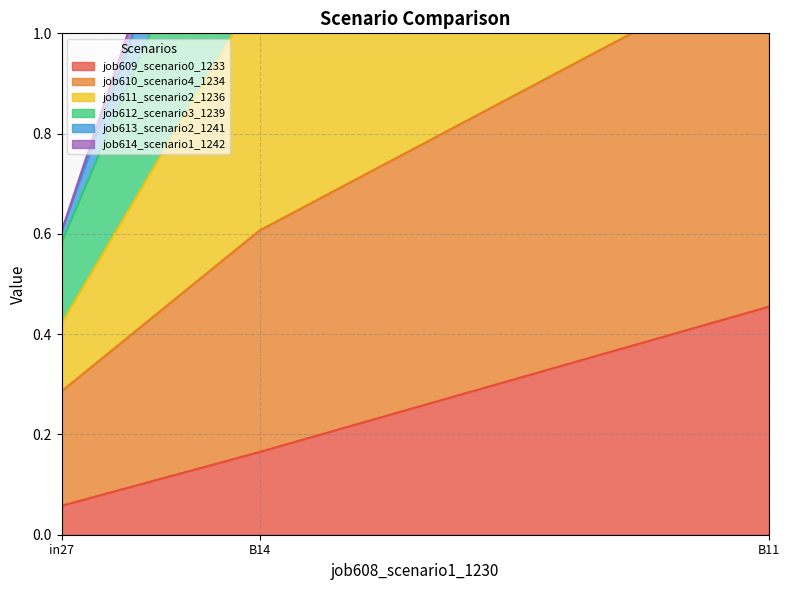

What is the lowest value of the job609_scenario0_1233 series?

0.1